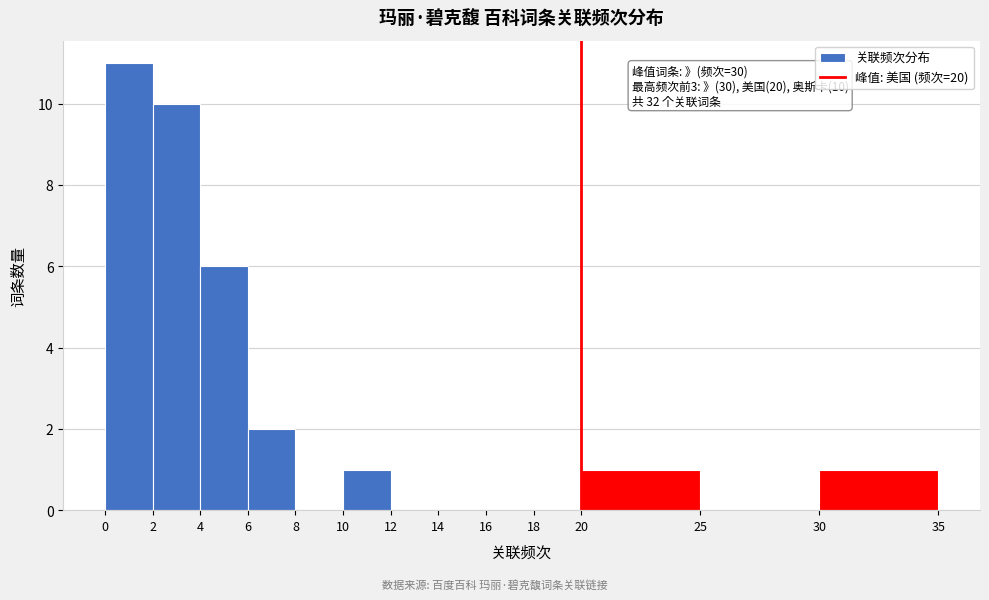

Over which range of the x-axis is the bar tallest?

0 to 2